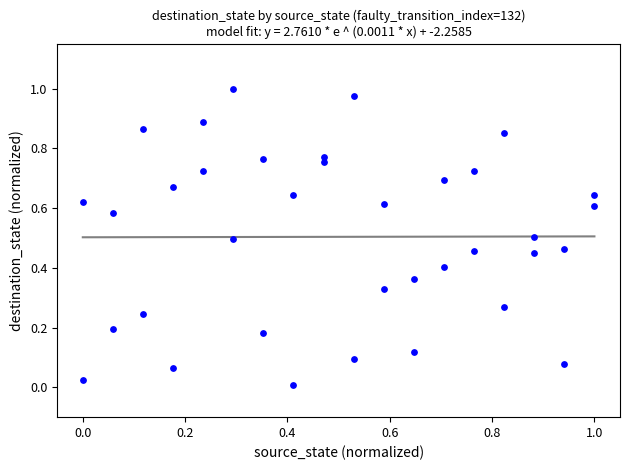

How many points are shown in the scatter plot?

36